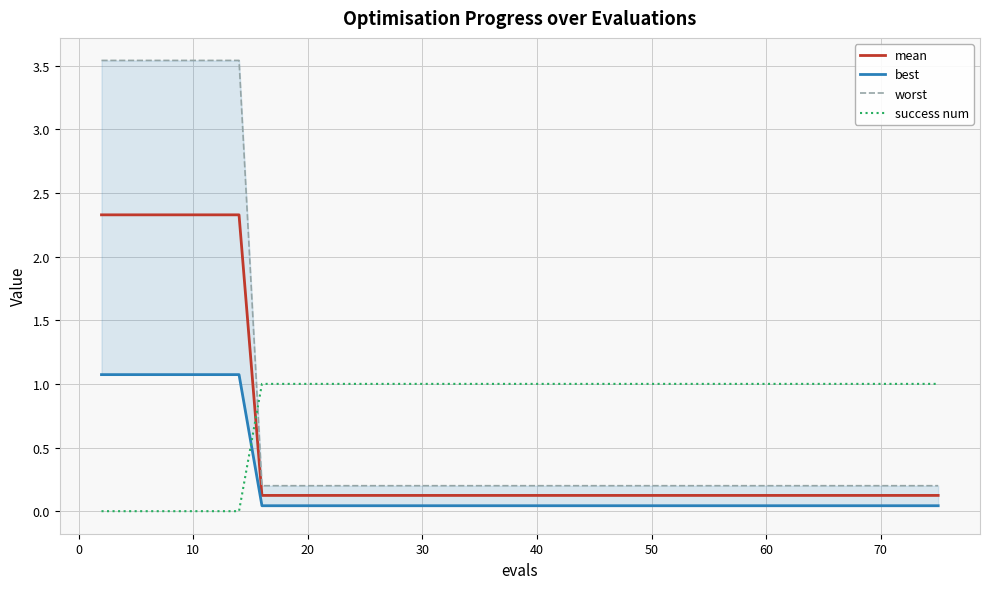

True or false: worst and success num cross at least once.

True